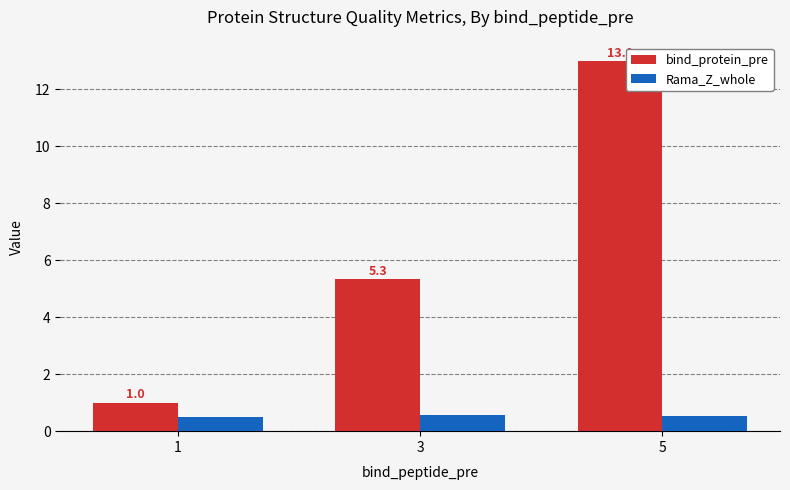

How many series are shown in this chart?

2